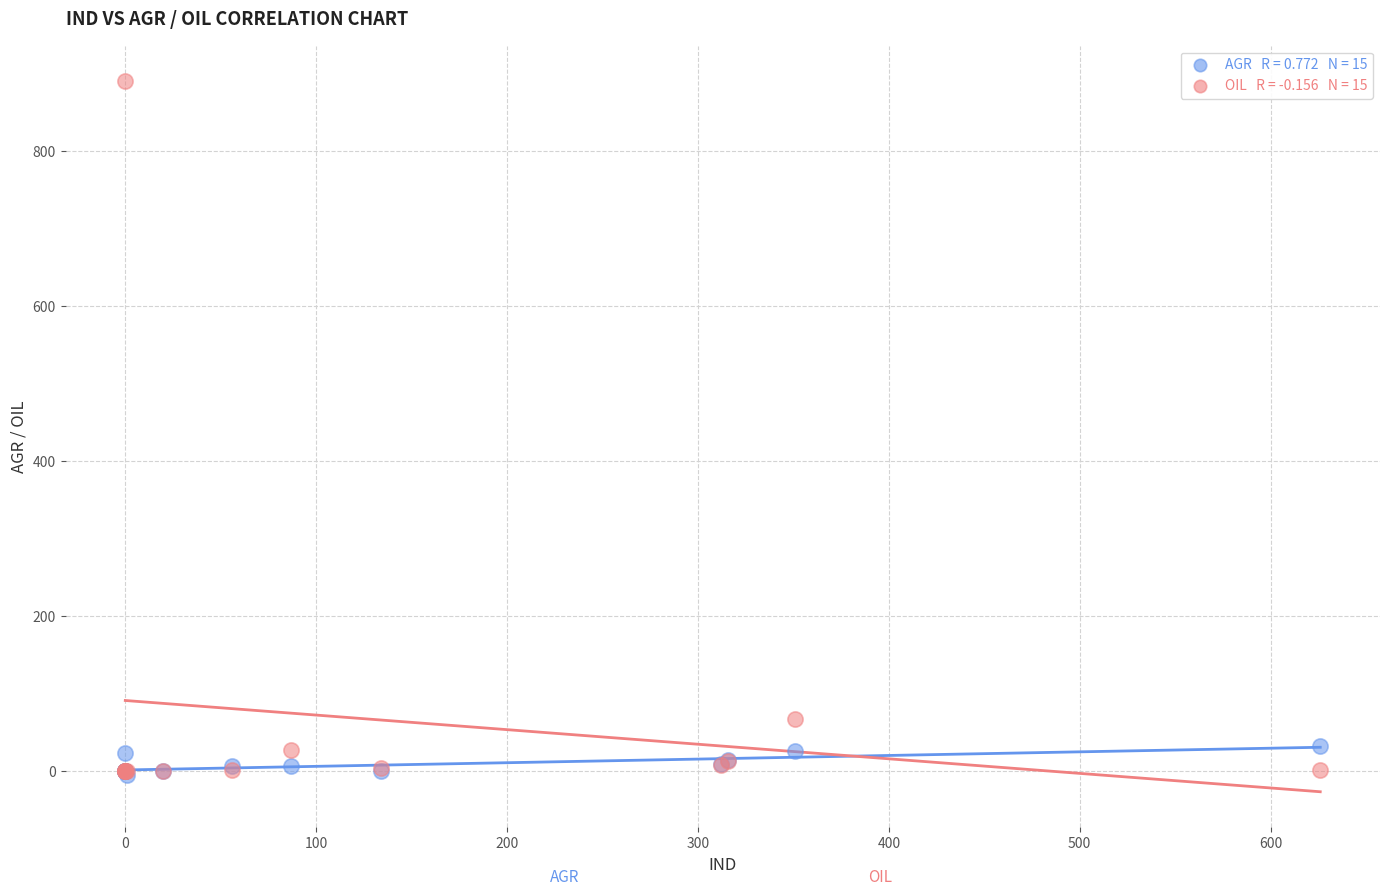

Across all series, what Y value is closest to 443?

68